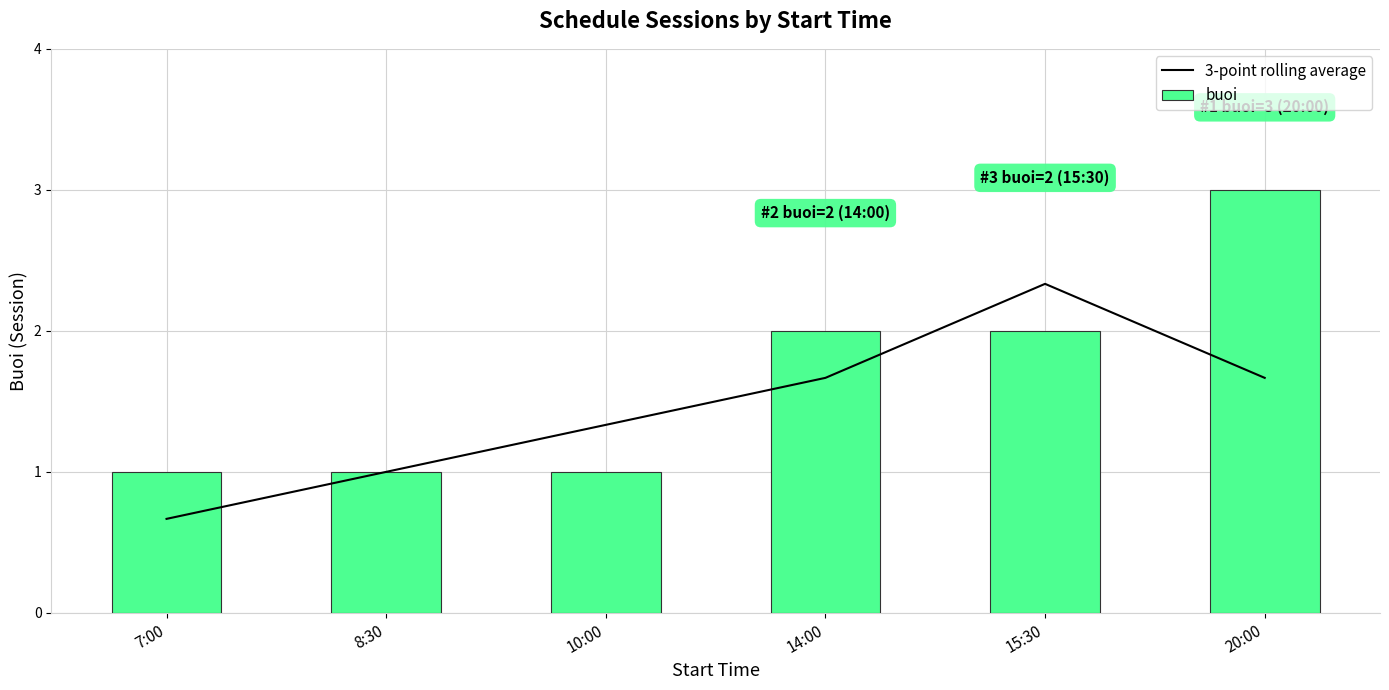

Which category has the highest value in the 3-point rolling average series?

15:30